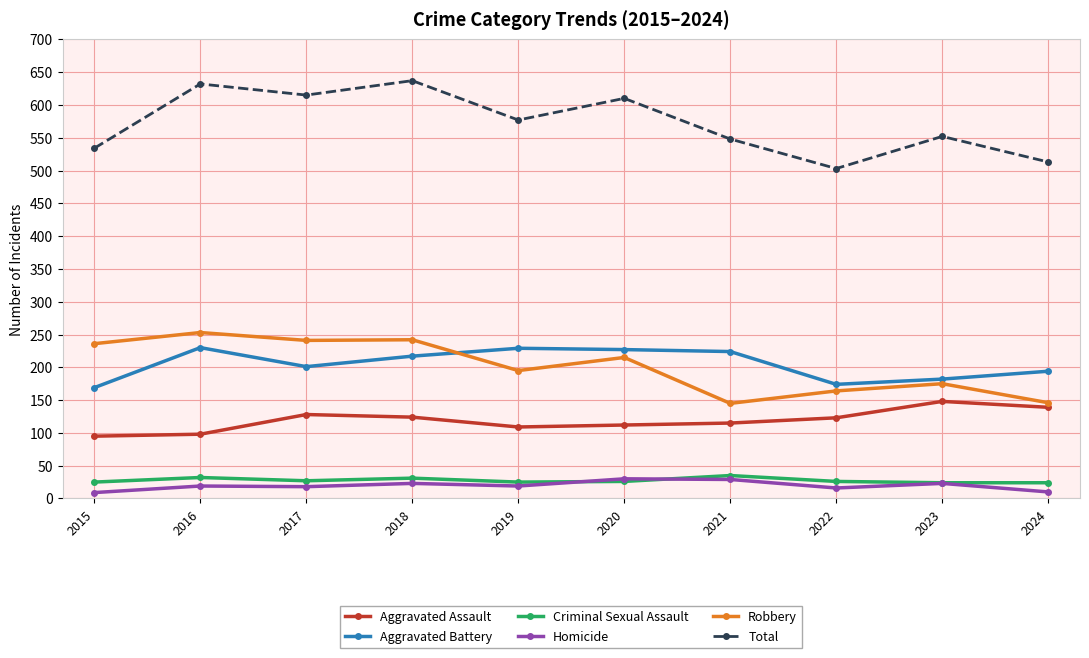

Which series has the largest total across all categories?

Total